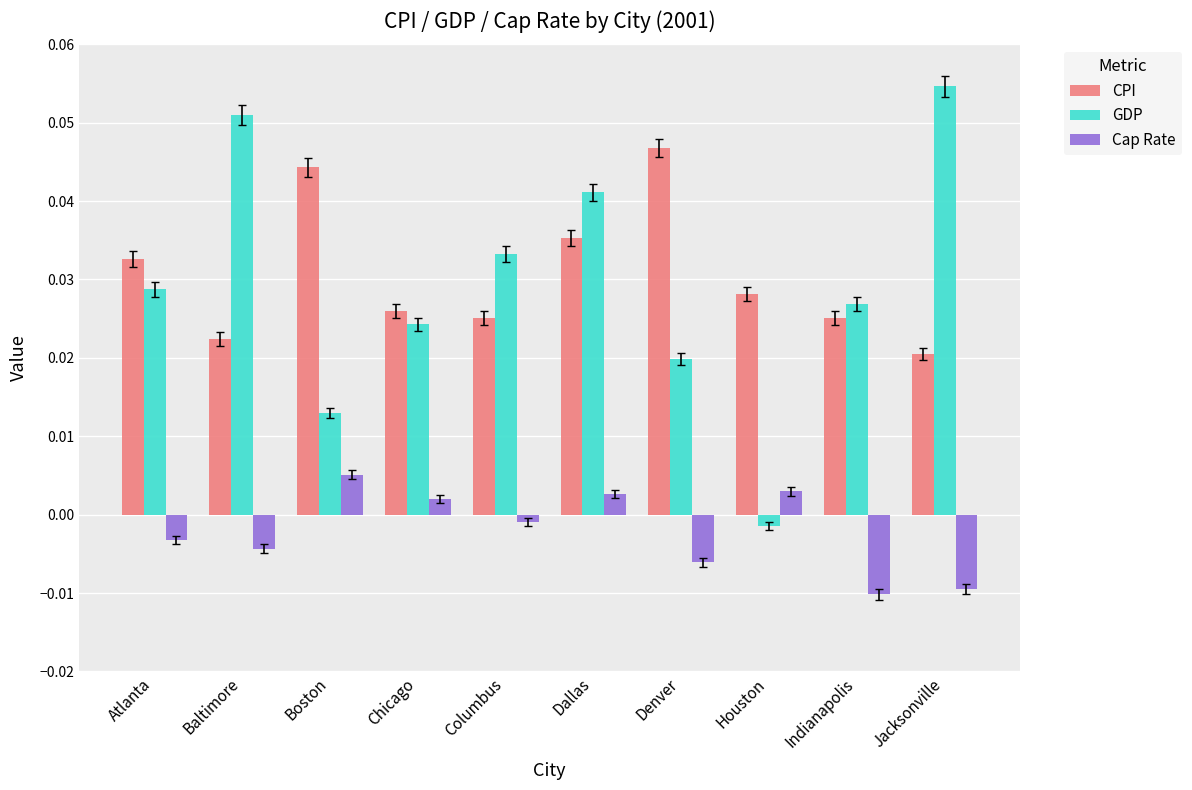

Which label corresponds to the largest value in the chart?

Jacksonville